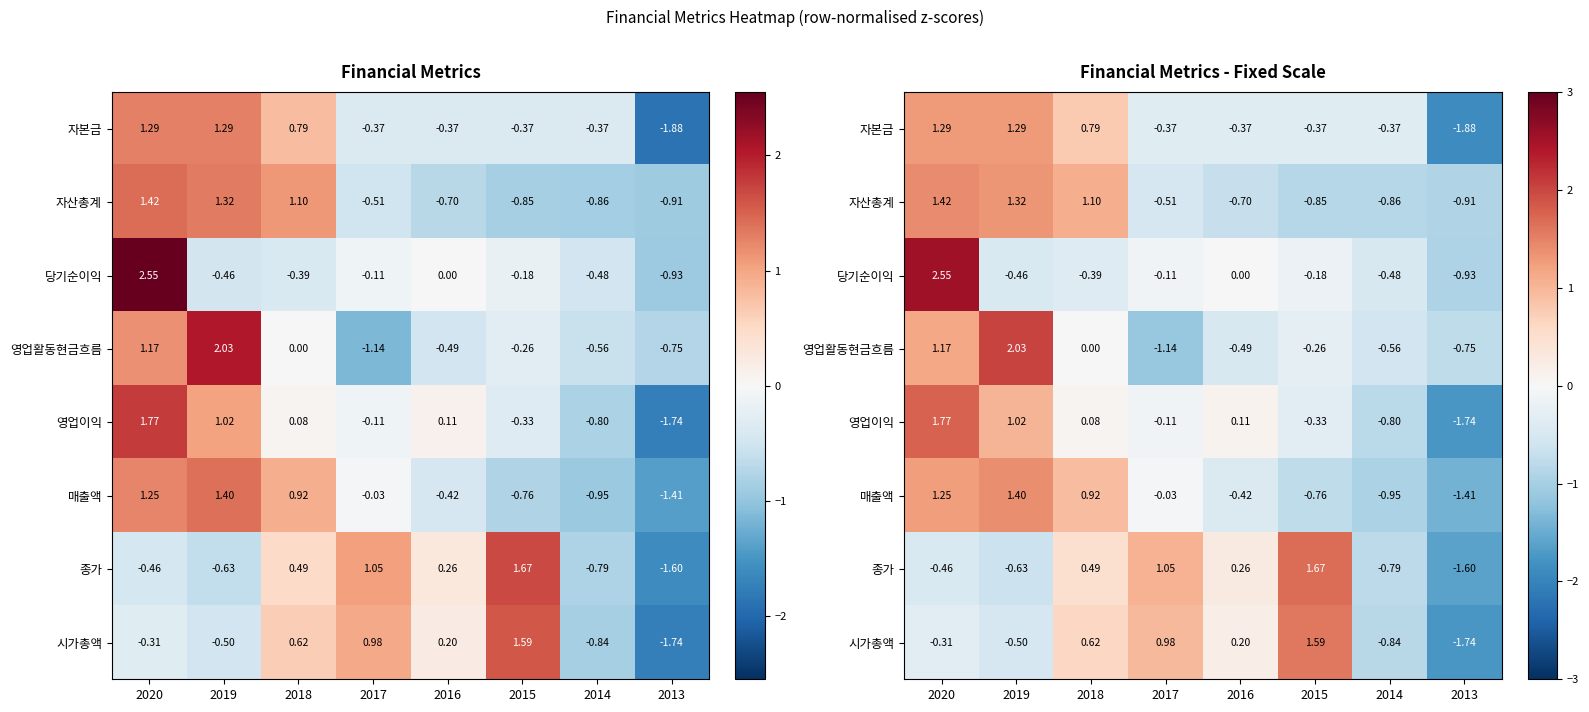

True or false: 자본금 has a value of 1.3 at 2019.

True